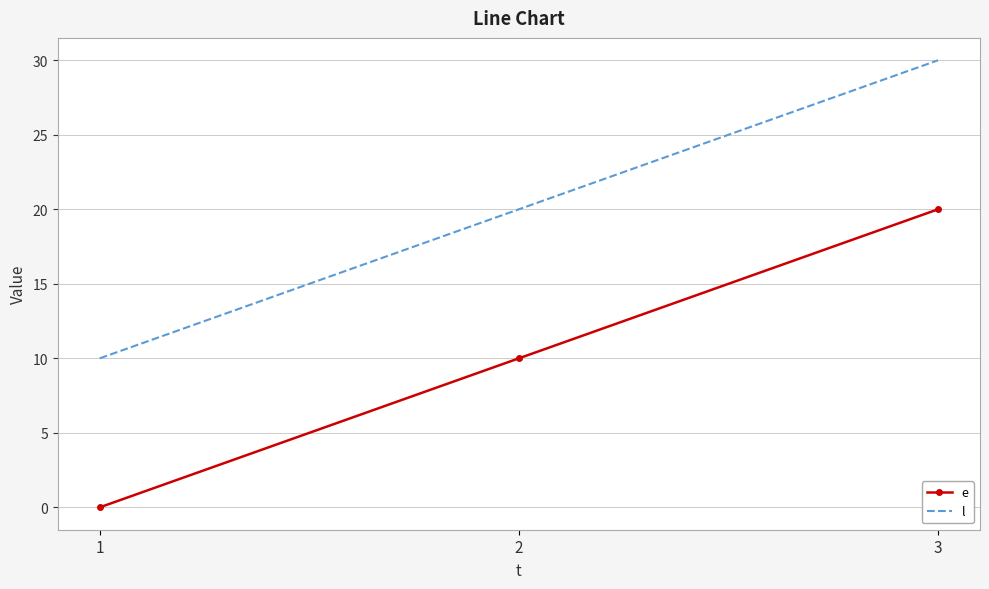

What is the lowest value of the l series?

10